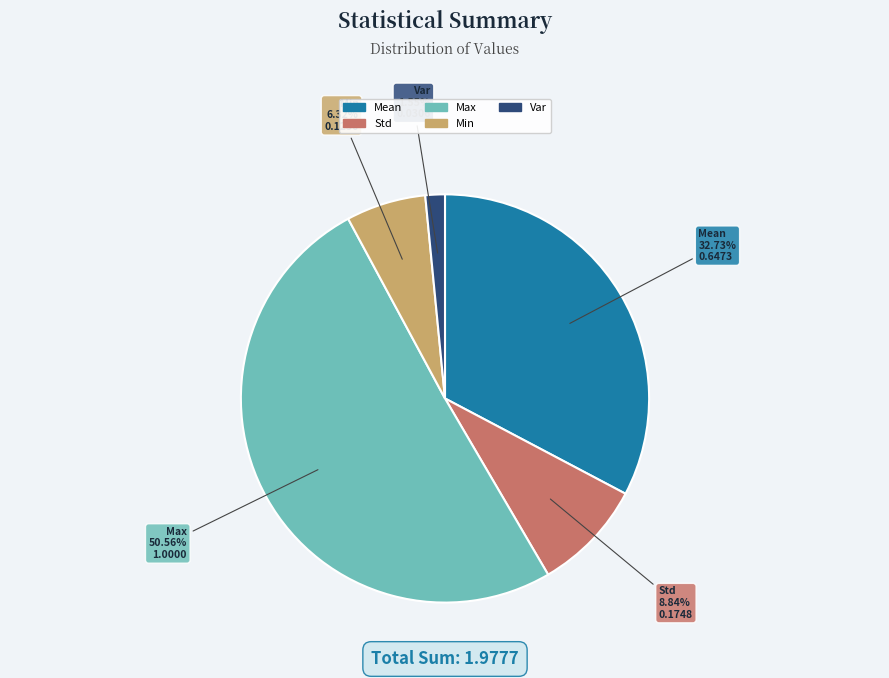

To the nearest percent, what is the combined percentage of Var and Min?

8%